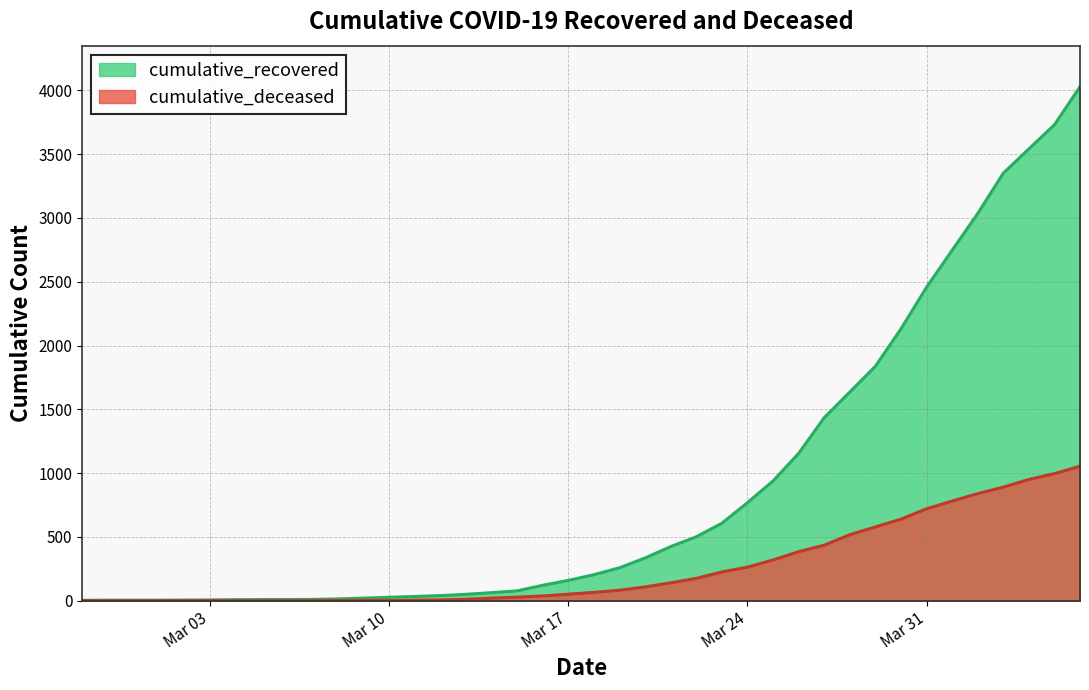

True or false: cumulative_deceased has more than 2 interior local peaks.

False